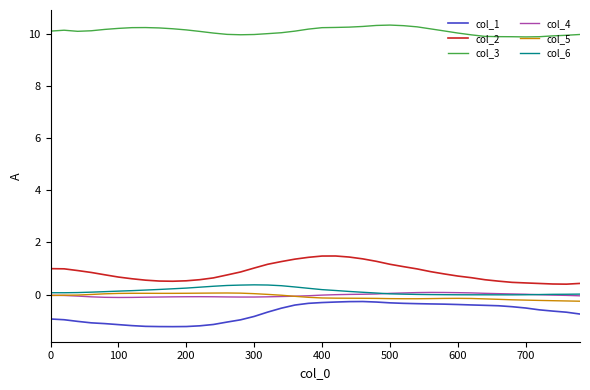

What is the maximum value for col_6?

0.4